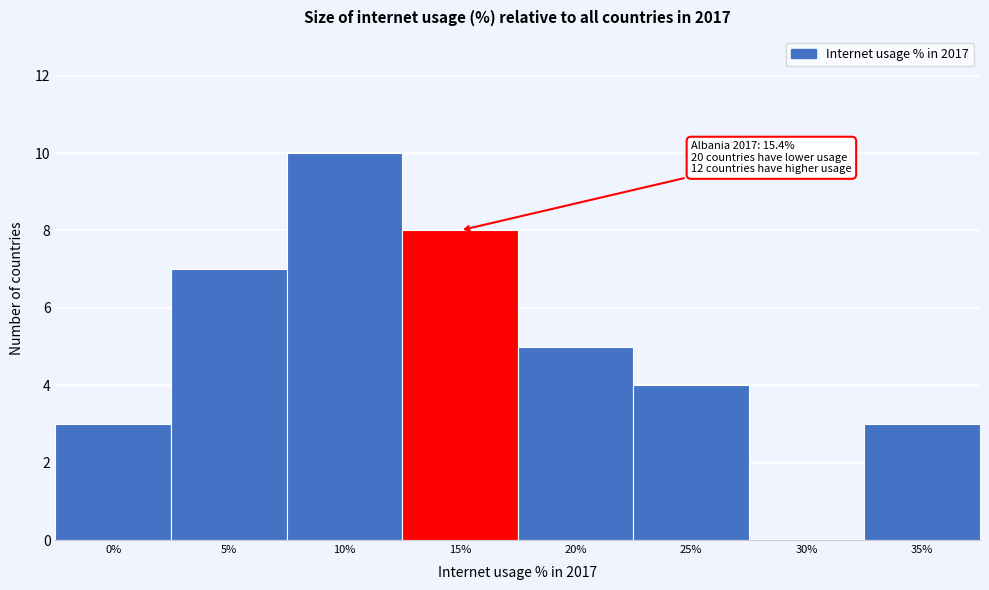

Reading right to left, what are all the values shown in this chart?

35%=3	30%=0	25%=4	20%=5	15%=8	10%=10	5%=7	0%=3